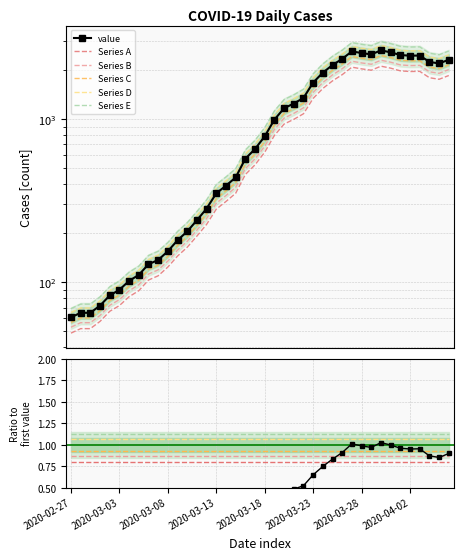

Which has a higher value, 2020-03-29 or 2020-04-02?

2020-03-29